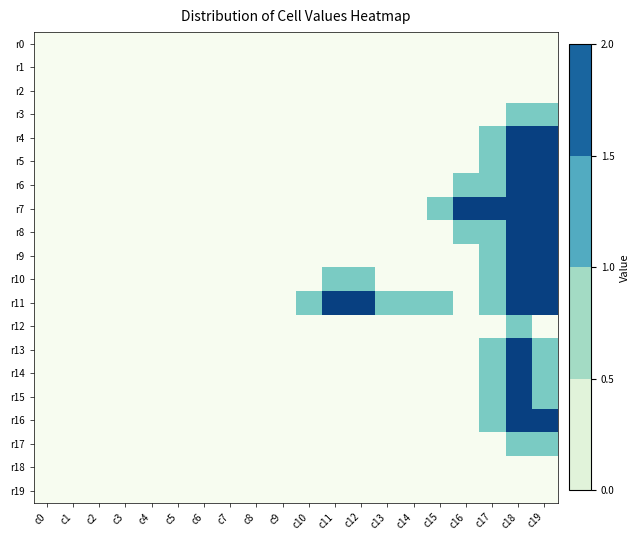

How many series are shown in this chart?

20